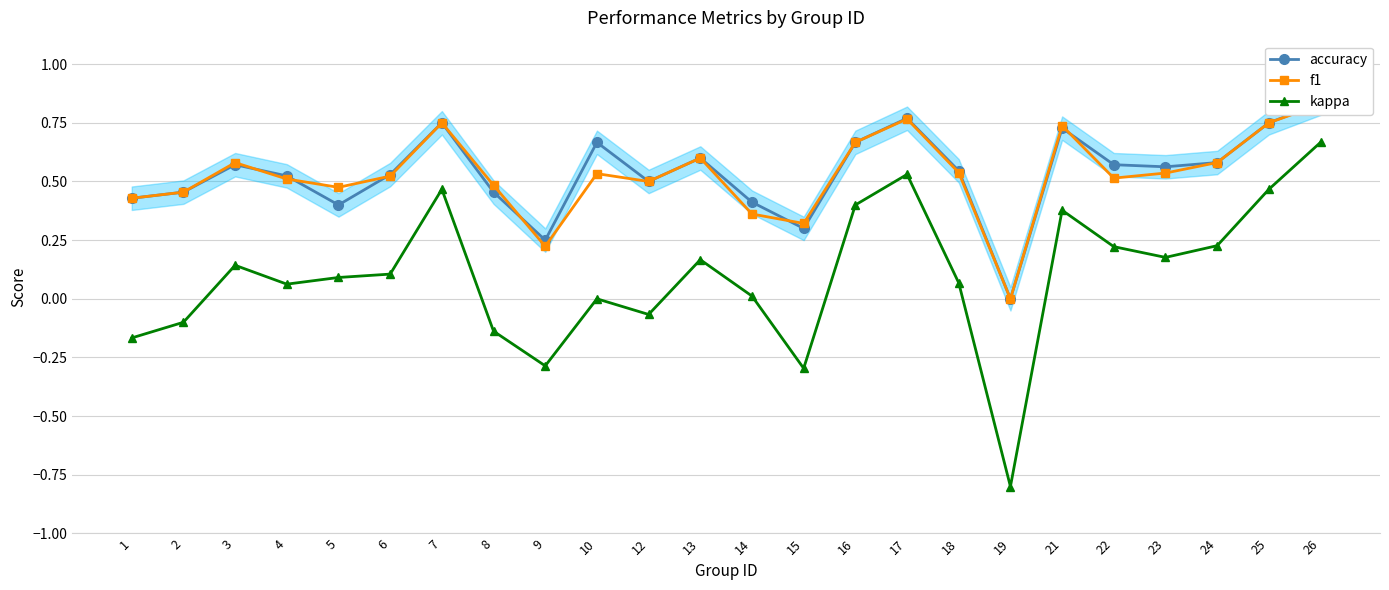

Rank the series by their maximum value, from lowest to highest.

kappa, f1, accuracy